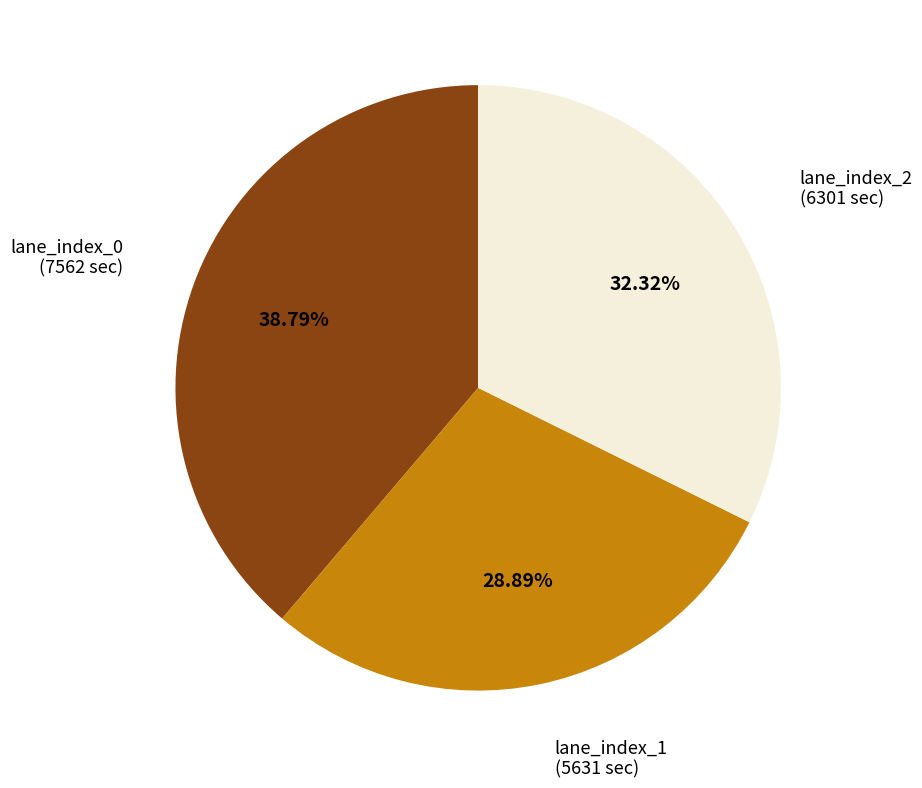

Is there a majority slice in this chart?

No